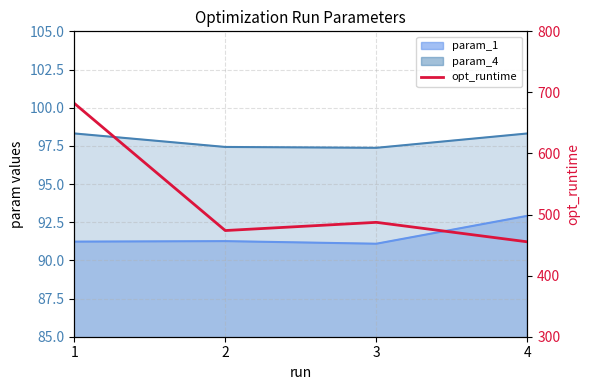

How many values are below 487?

2